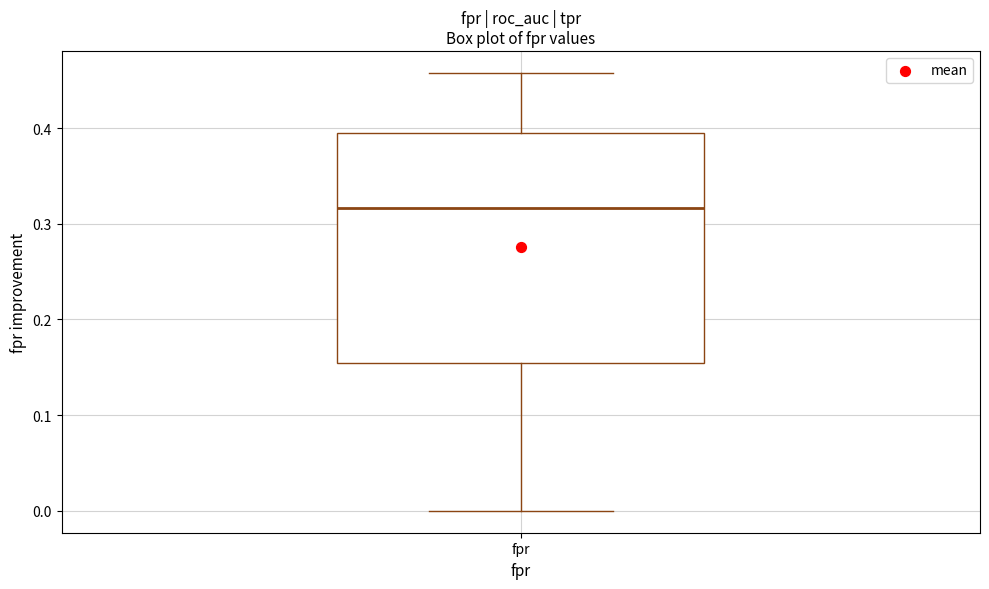

Transcribe this box plot: give where the median line is, the range the box spans, and where the two whiskers end, as read against the y-axis. The values are not printed on the chart, so give them approximately, as read against the axis.

median 0.32, box 0.15 to 0.39, whiskers 0.00 to 0.46